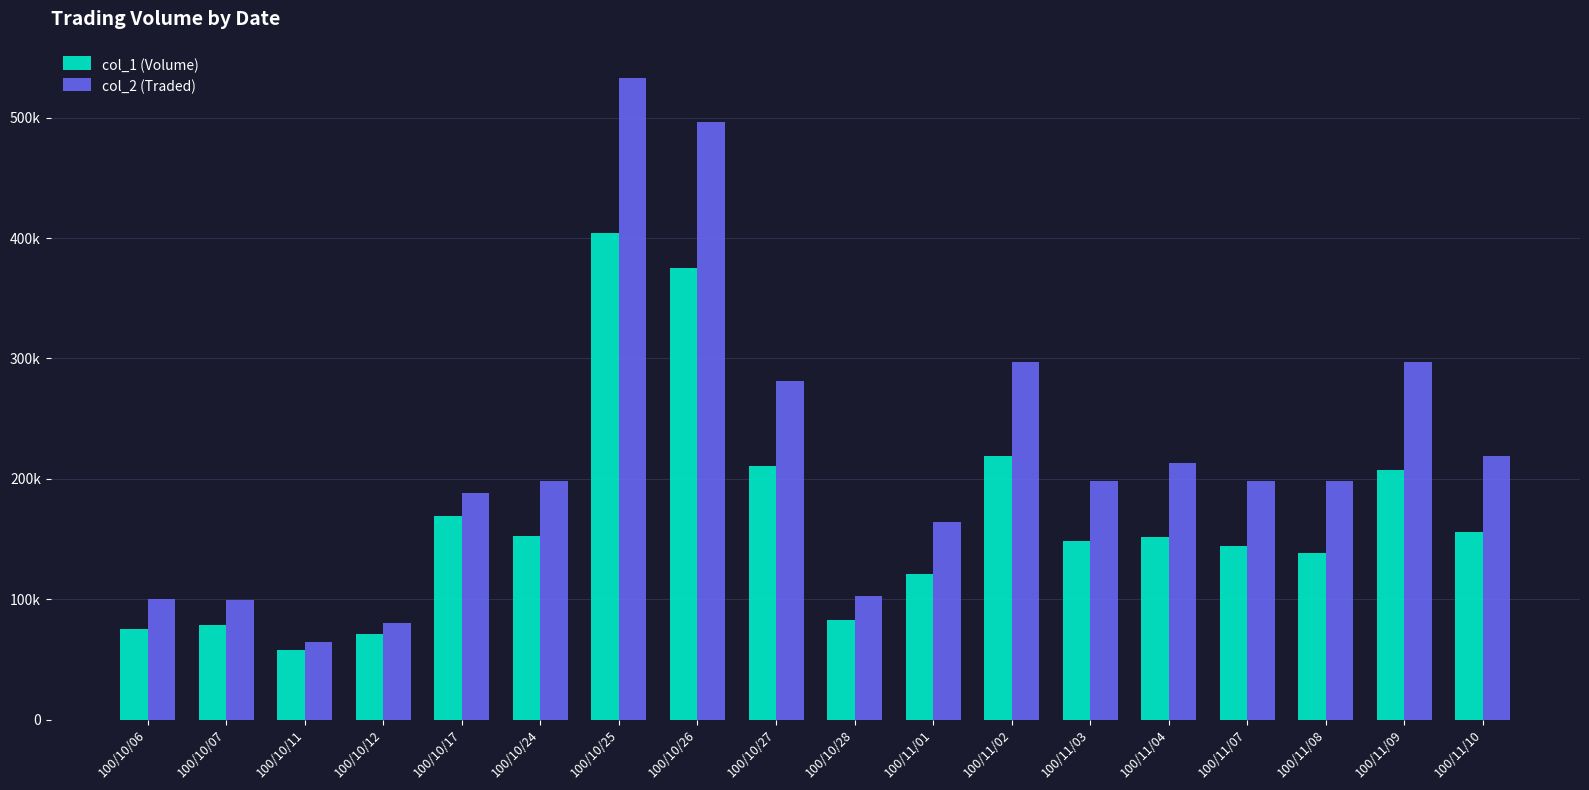

Does the chart contain any negative values?

No